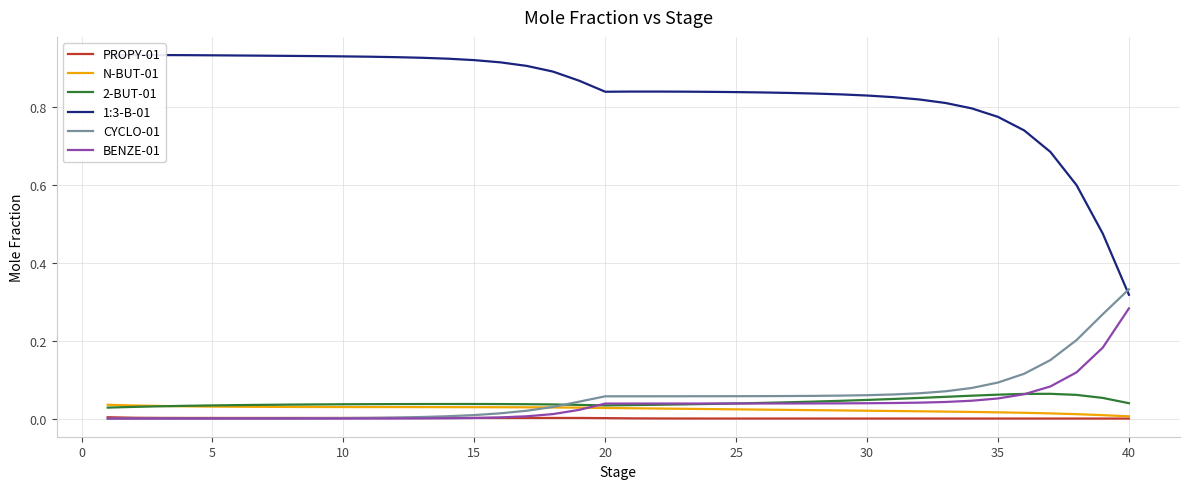

True or false: BENZE-01 has more than 2 interior local peaks.

False